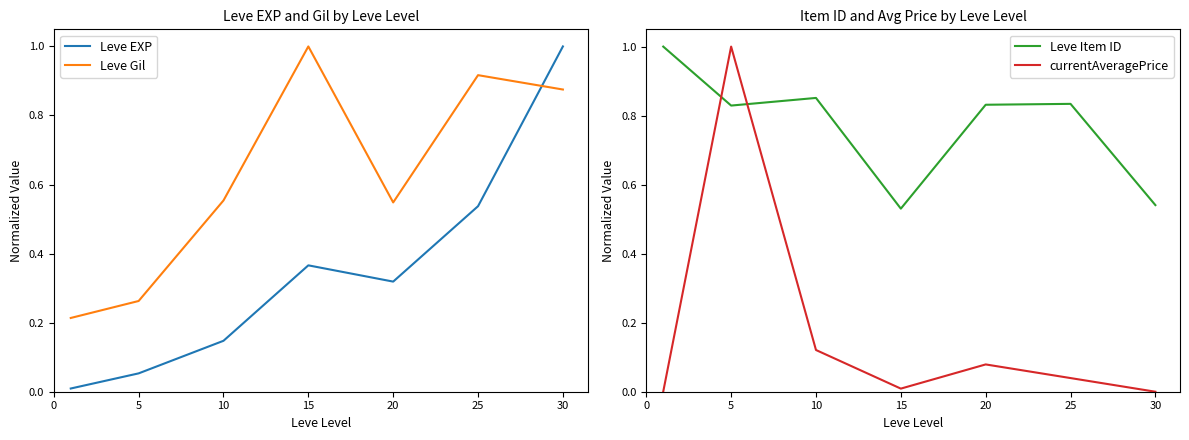

At how many categories does at least one series exceed 0?

7